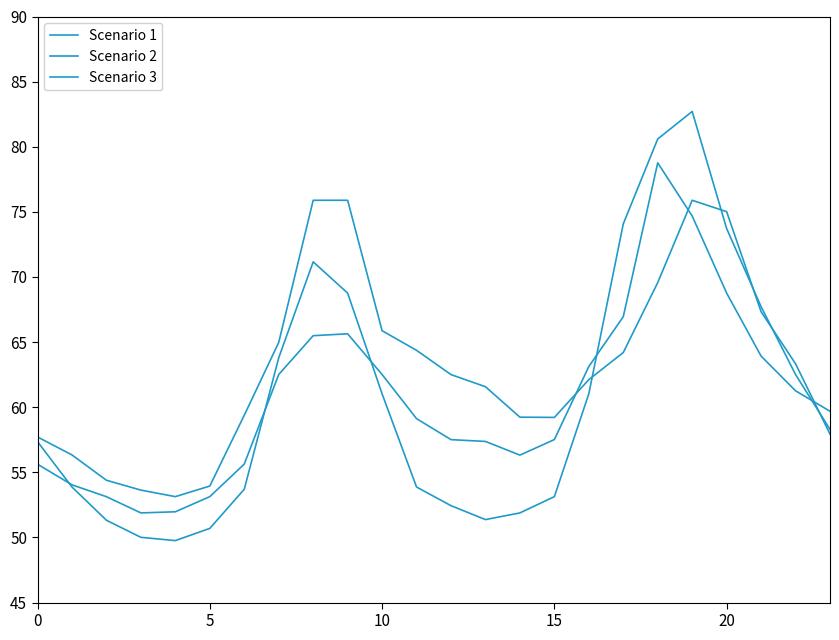

How many lines are shown in the chart?

3